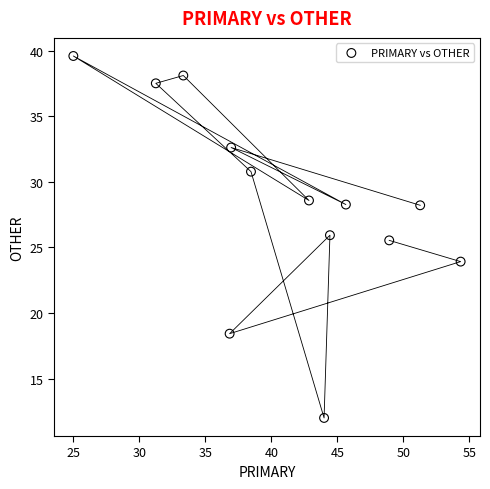

What Y value in the scatter plot is closest to 25?

25.5